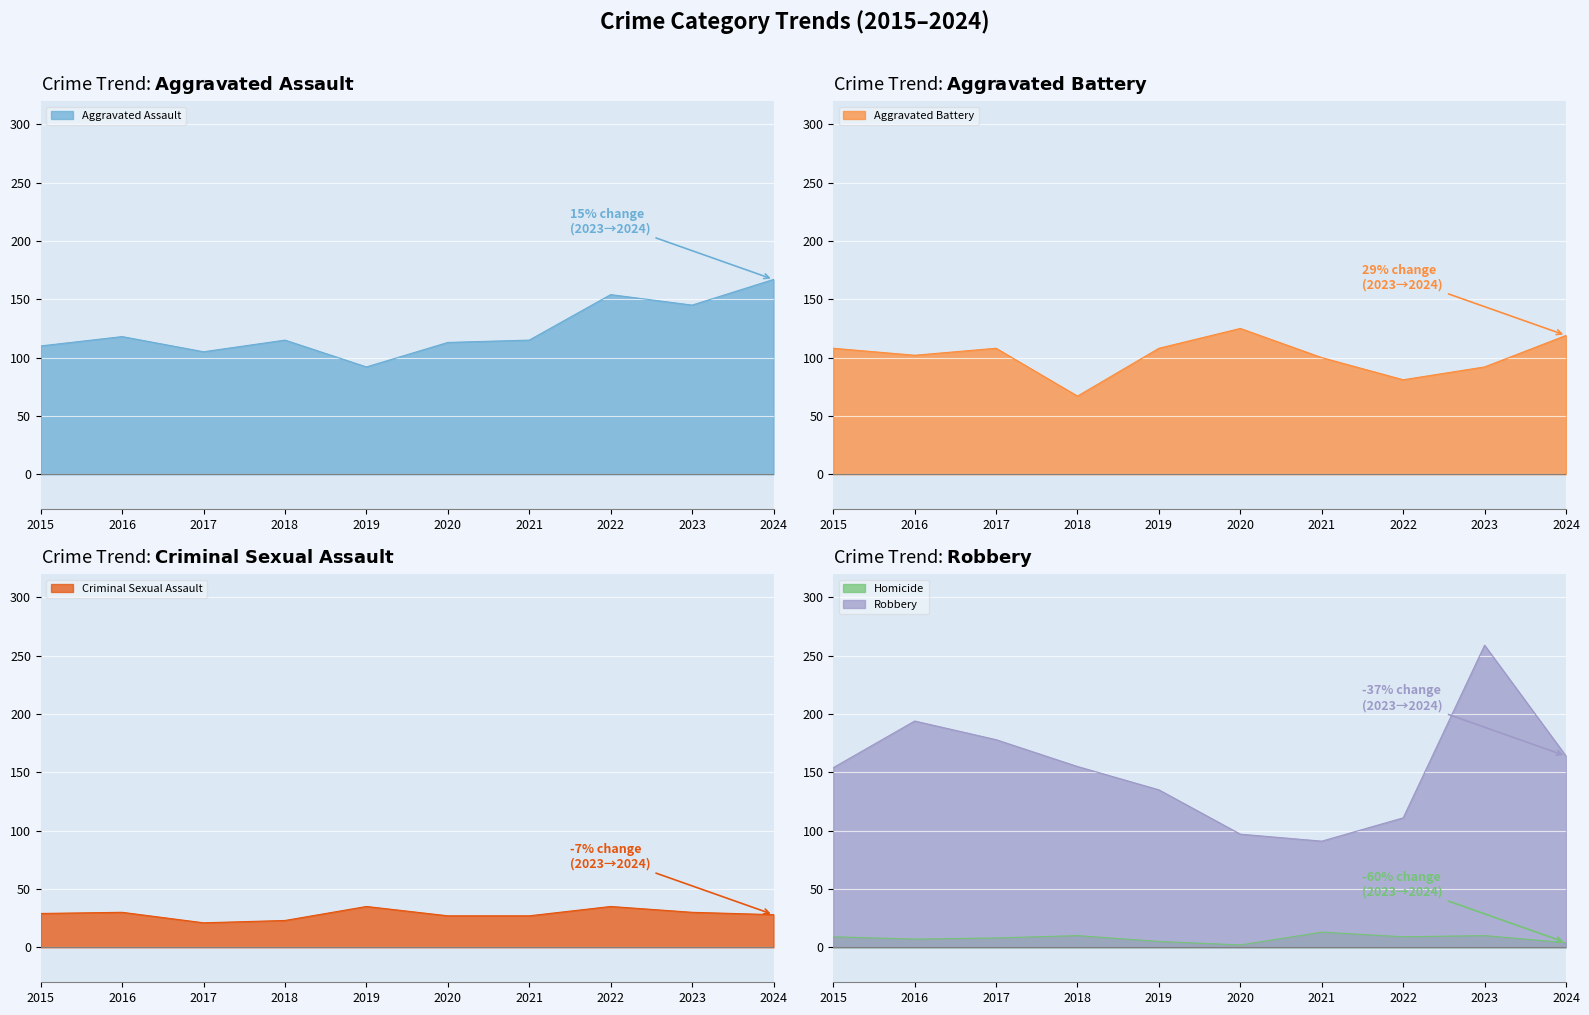

At 2018, list the series in order from smallest to largest.

Homicide, Criminal Sexual Assault, Aggravated Battery, Aggravated Assault, Robbery